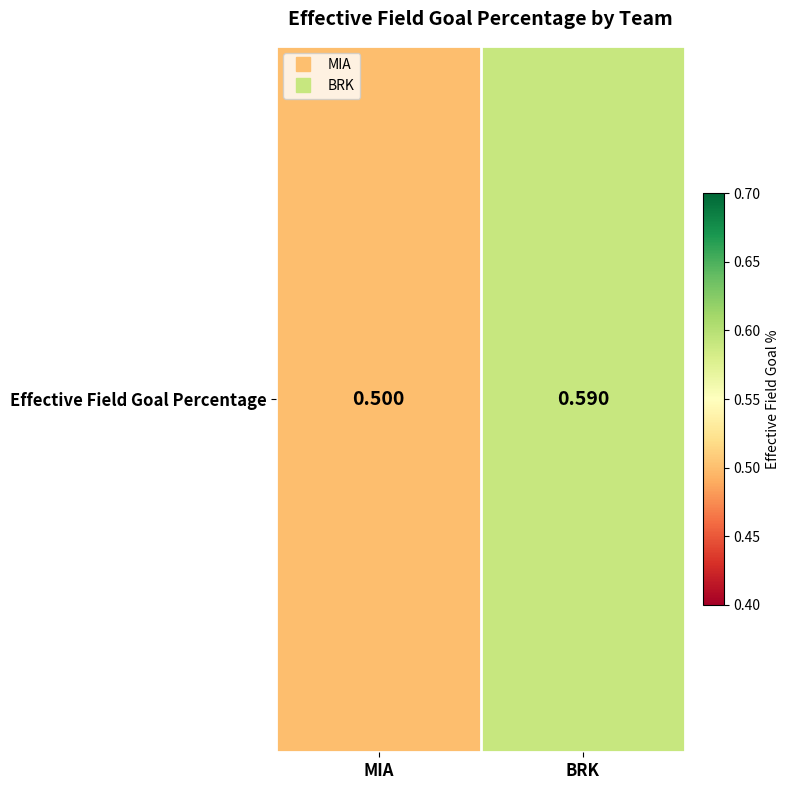

What value does the data have at MIA?

0.5